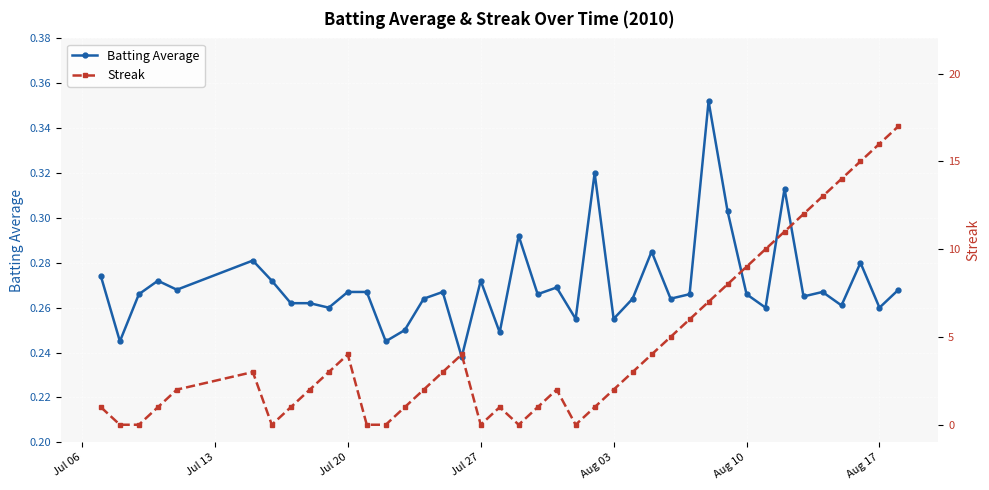

Reading right to left, transcribe all the data shown in this chart.

Batting Average: 0.3	0.3	0.3	0.3	0.3	0.3	0.3	0.3	0.3	0.3	0.4	0.3	0.3	0.3	0.3	0.3	0.3	0.3	0.3	0.3	0.3	0.2	0.3	0.2	0.3	0.3	0.2	0.2	0.3	0.3	0.3	0.3	0.3	0.3	0.3	0.3	0.3	0.3	0.2	0.3
Streak: 17.0	16.0	15.0	14.0	13.0	12.0	11.0	10.0	9.0	8.0	7.0	6.0	5.0	4.0	3.0	2.0	1.0	0.0	2.0	1.0	0.0	1.0	0.0	4.0	3.0	2.0	1.0	0.0	0.0	4.0	3.0	2.0	1.0	0.0	3.0	2.0	1.0	0.0	0.0	1.0